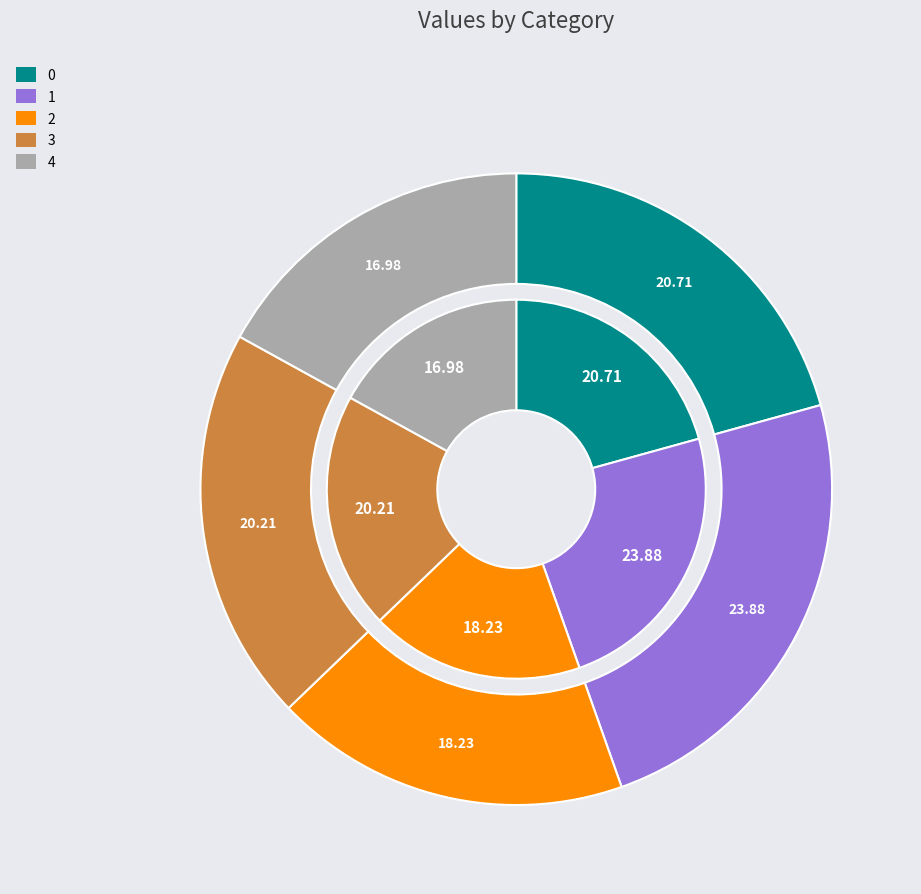

To the nearest percent, what is the combined percentage of 4 and 1?

41%